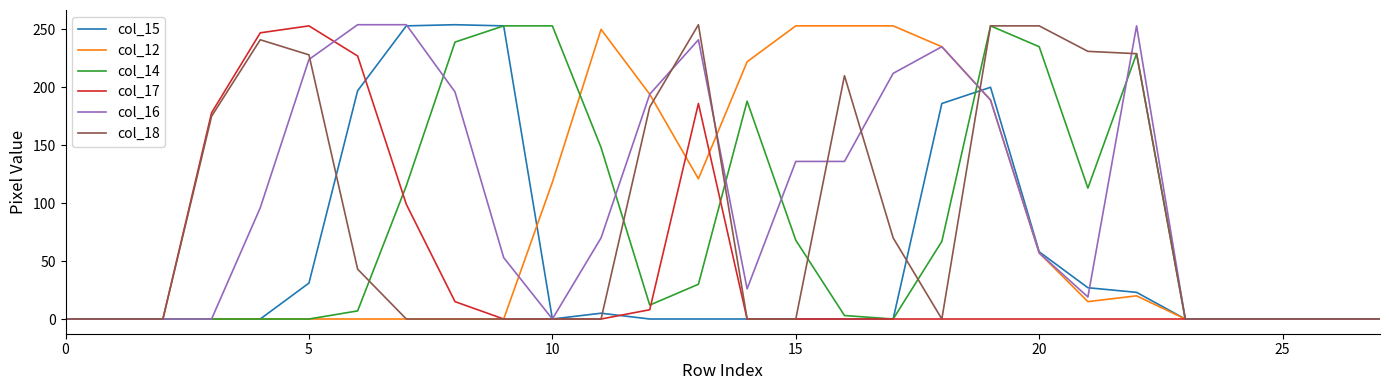

What is the difference between the maximum and second lowest values in the col_18 series?

254